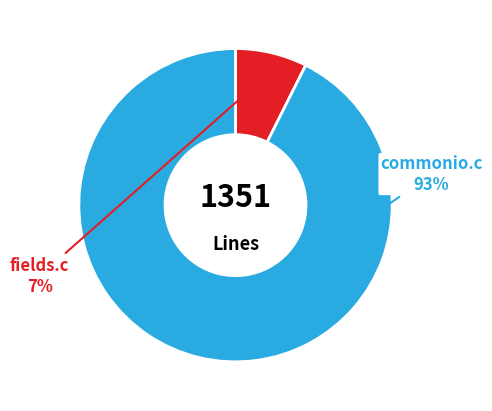

Count the number of slices in the pie.

2